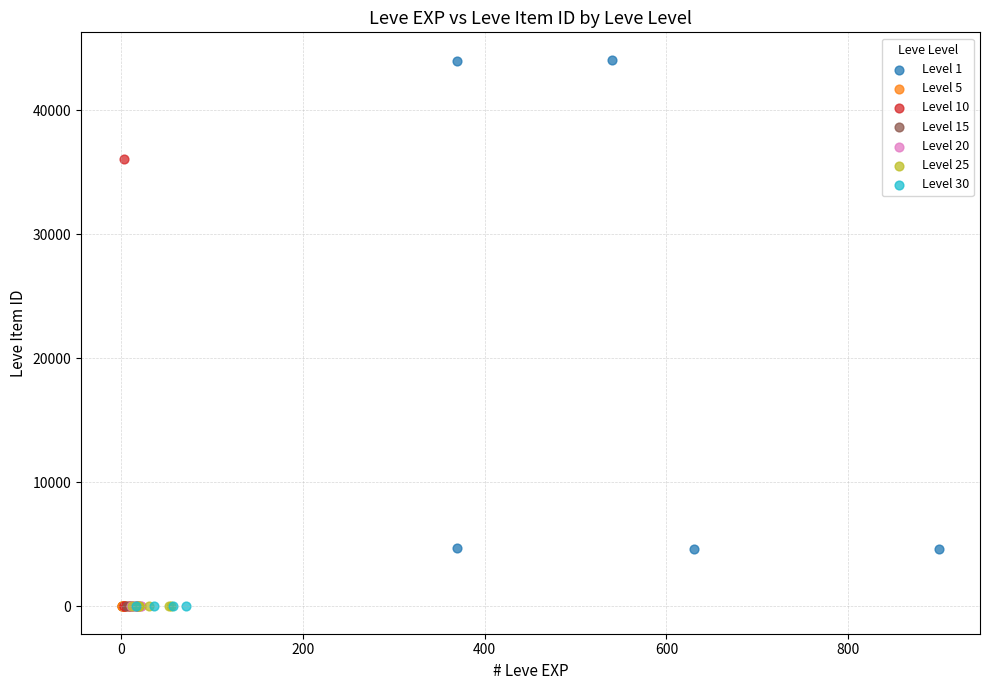

What are all the series names shown in the legend?

Level 1, Level 5, Level 10, Level 15, Level 20, Level 25, Level 30